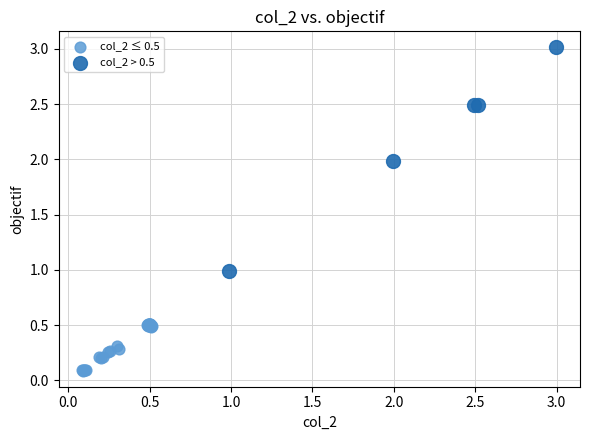

What are all the series names shown in the legend?

col_2 ≤ 0.5, col_2 > 0.5